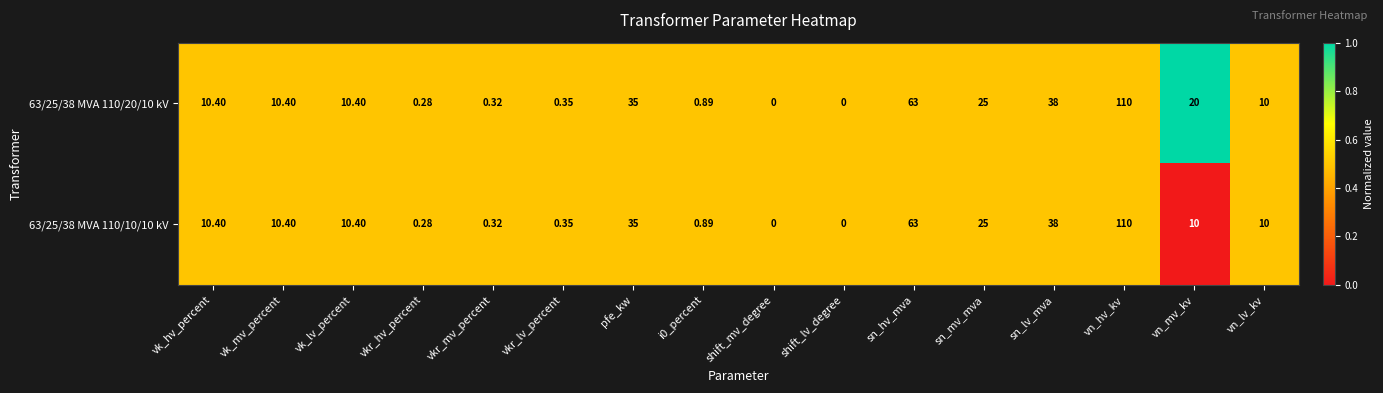

Which series has the largest total across all categories?

63/25/38 MVA 110/20/10 kV